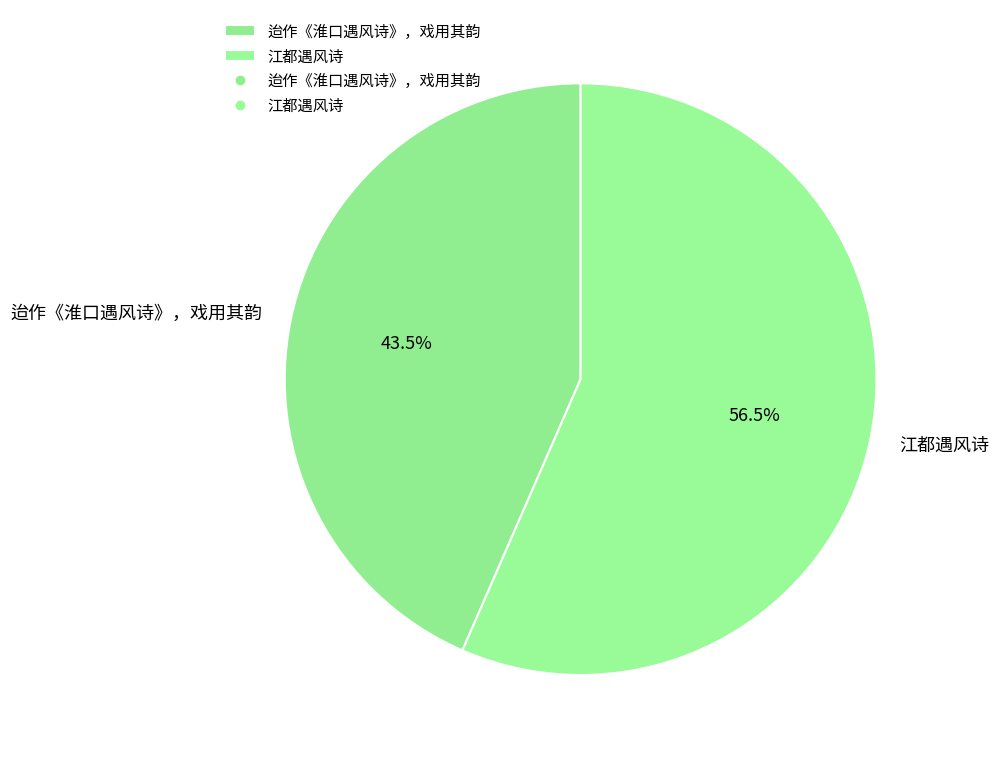

What percentage is NOT represented by 迨作《淮口遇风诗》，戏用其韵?

56.5%